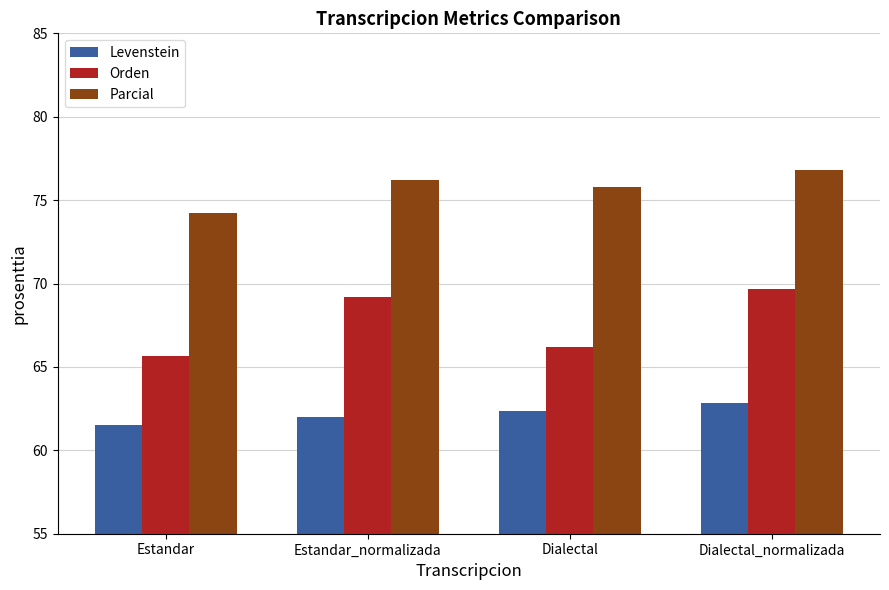

Reading right to left, what are all the values shown in this chart?

Levenstein: 62.9	62.3	62.0	61.5
Orden: 69.7	66.2	69.2	65.7
Parcial: 76.8	75.8	76.2	74.2